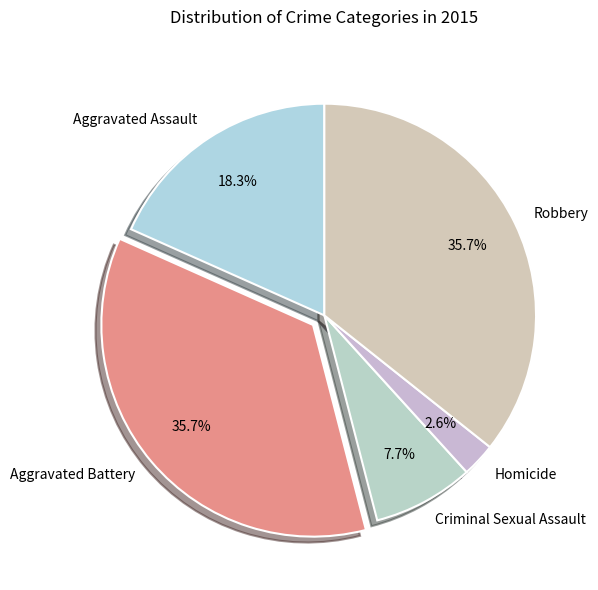

Between Robbery and Homicide, which is larger?

Robbery